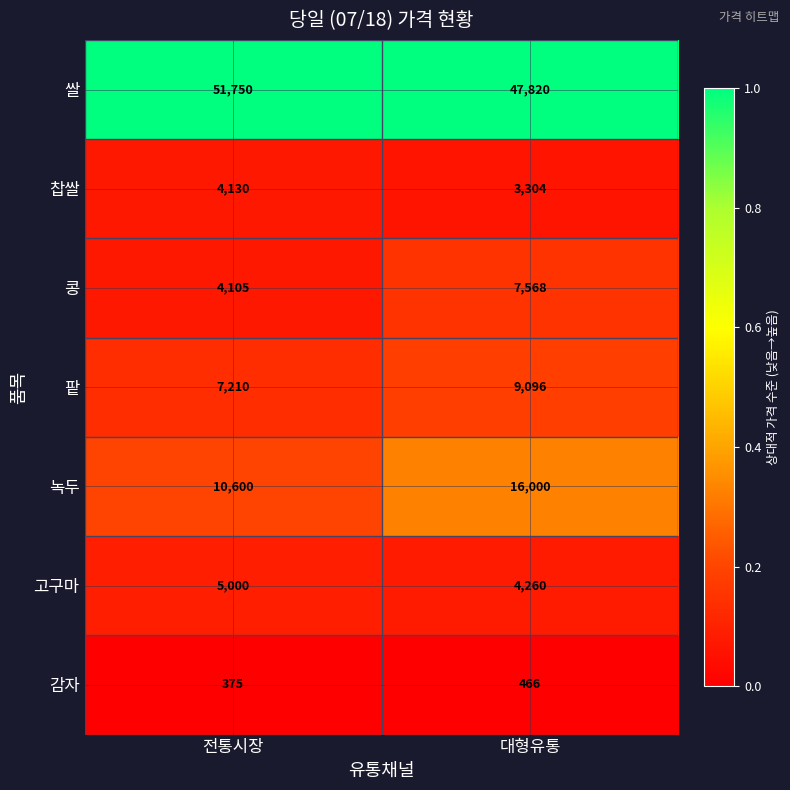

The value of 쌀 at 대형유통 is 20689. True or false?

False